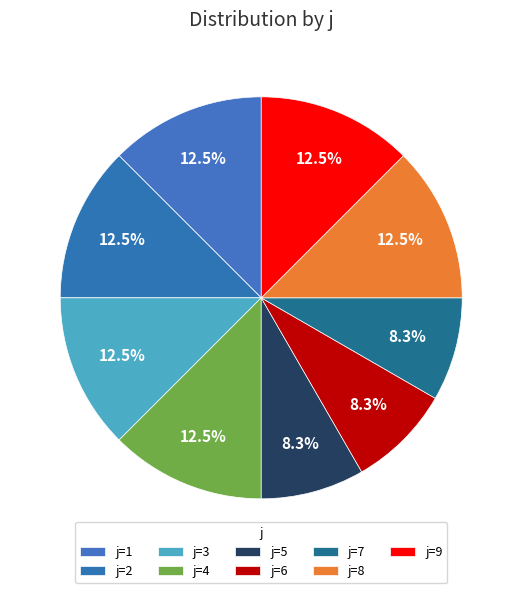

Count the number of slices in the pie.

9